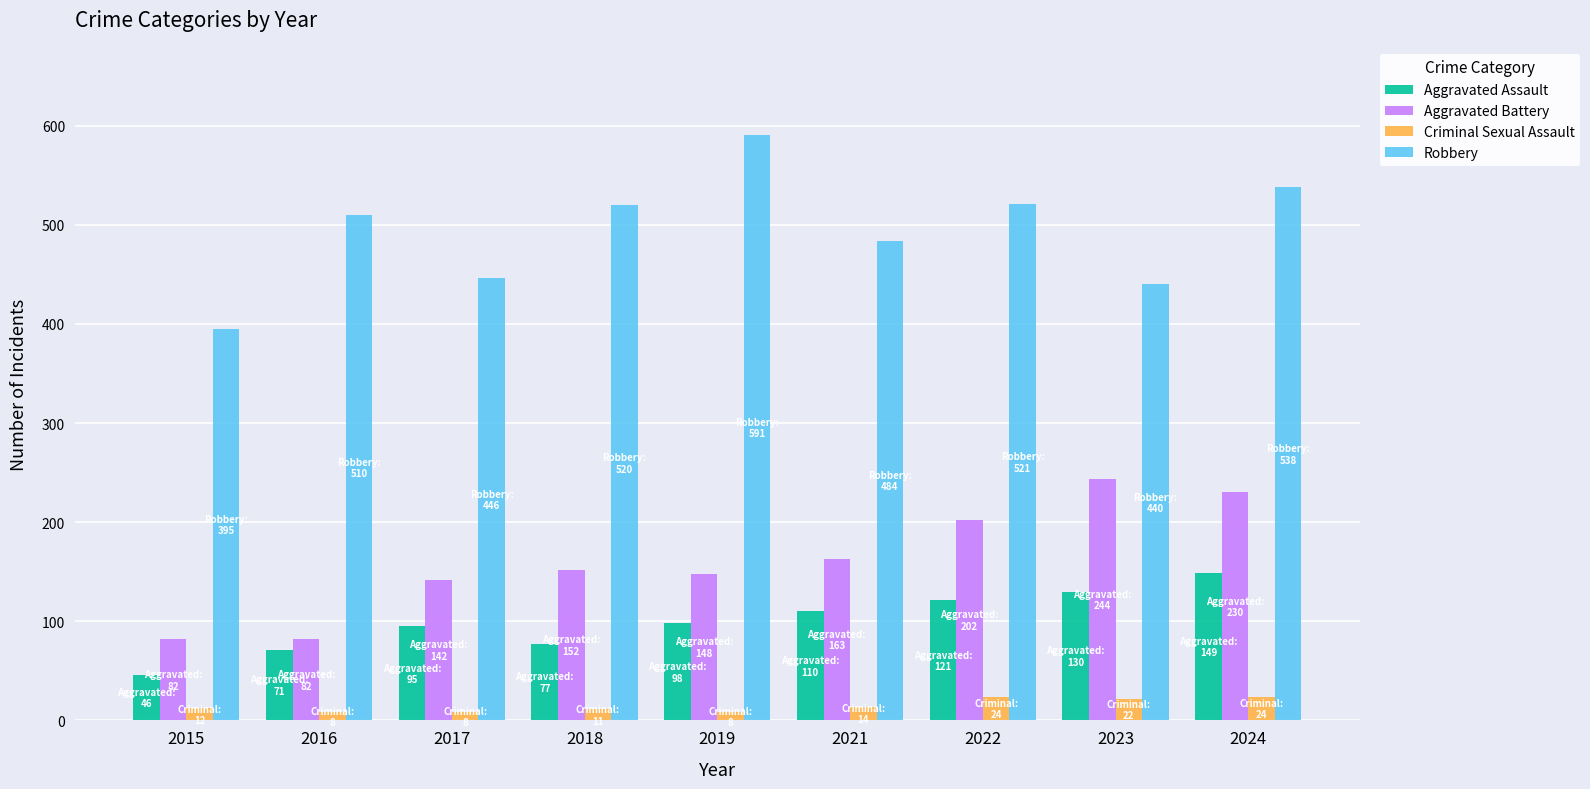

True or false: Robbery has a value of 484 at 2021.

True